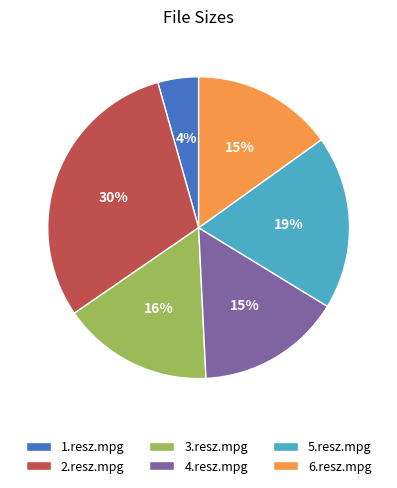

True or false: 6.resz.mpg accounts for 4% of the total.

False